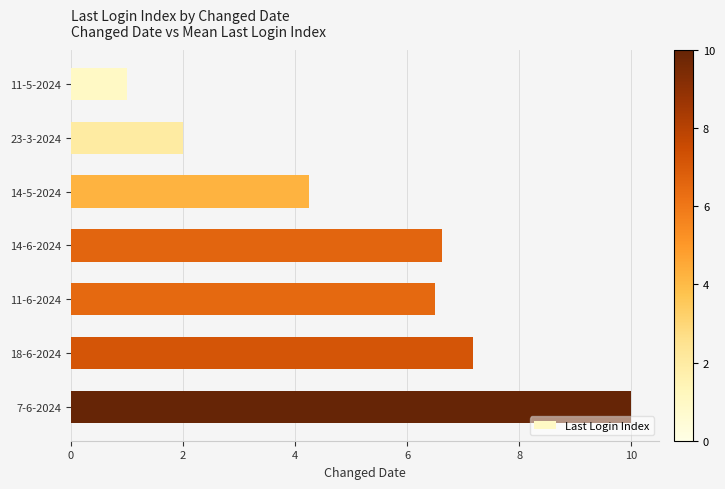

Approximately how many times larger is the value at 7-6-2024 compared to 18-6-2024?

1.4